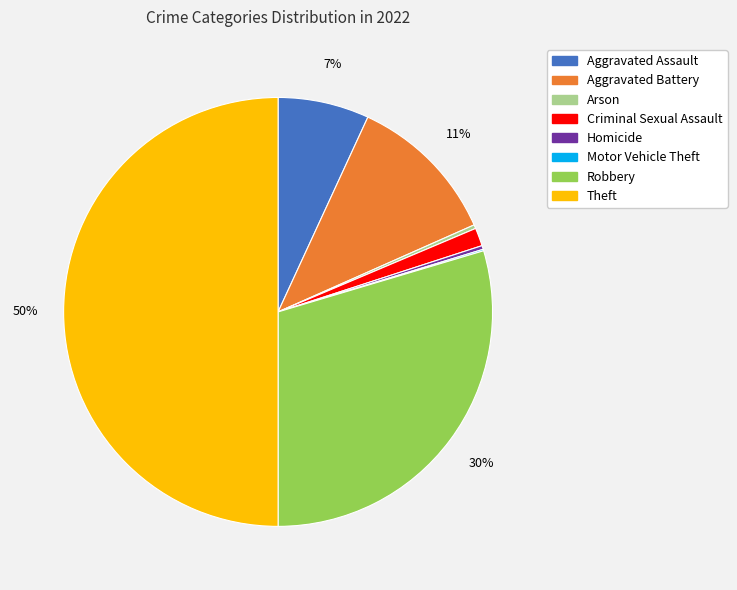

Is Robbery the majority of the pie?

No